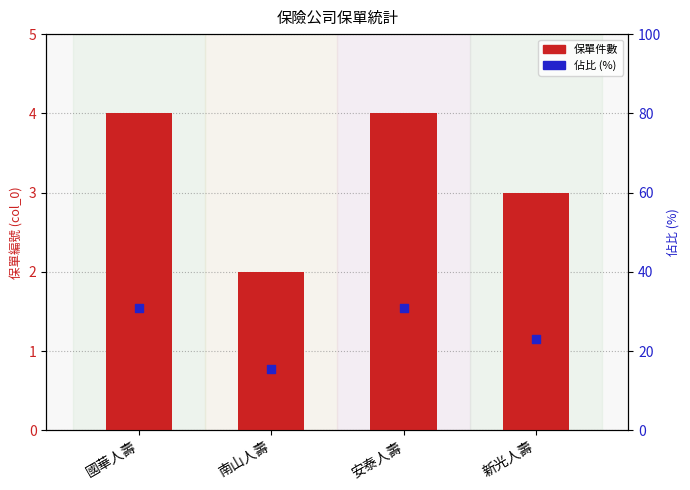

What is the total value across all series at 國華人壽?

34.8